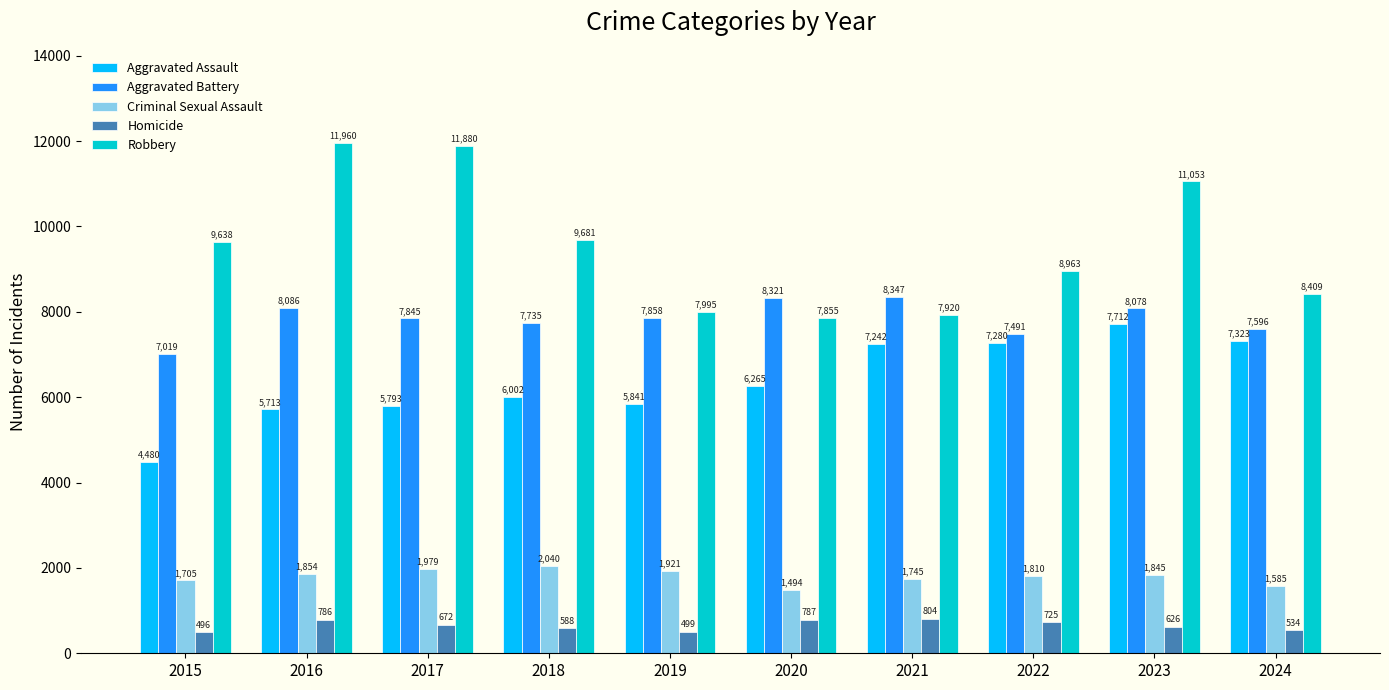

At 2024, list the series in order from largest to smallest.

Robbery, Aggravated Battery, Aggravated Assault, Criminal Sexual Assault, Homicide